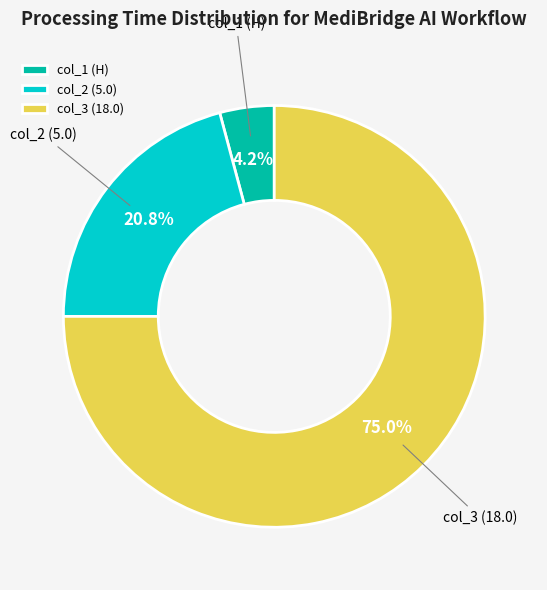

What percentage do col_3 and col_1 together represent?

79.2%